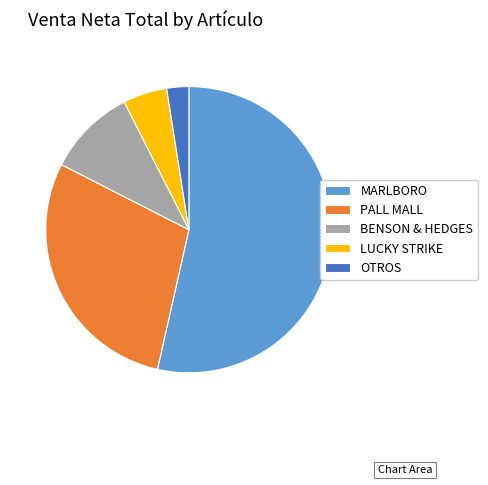

Count the number of slices in the pie.

5